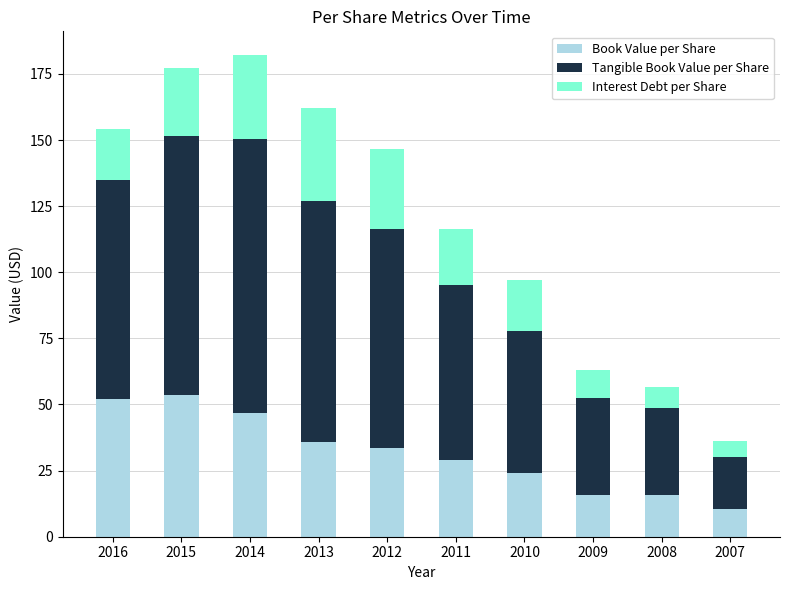

What is the difference between the Book Value per Share values at 2010 and 2016?

28.1